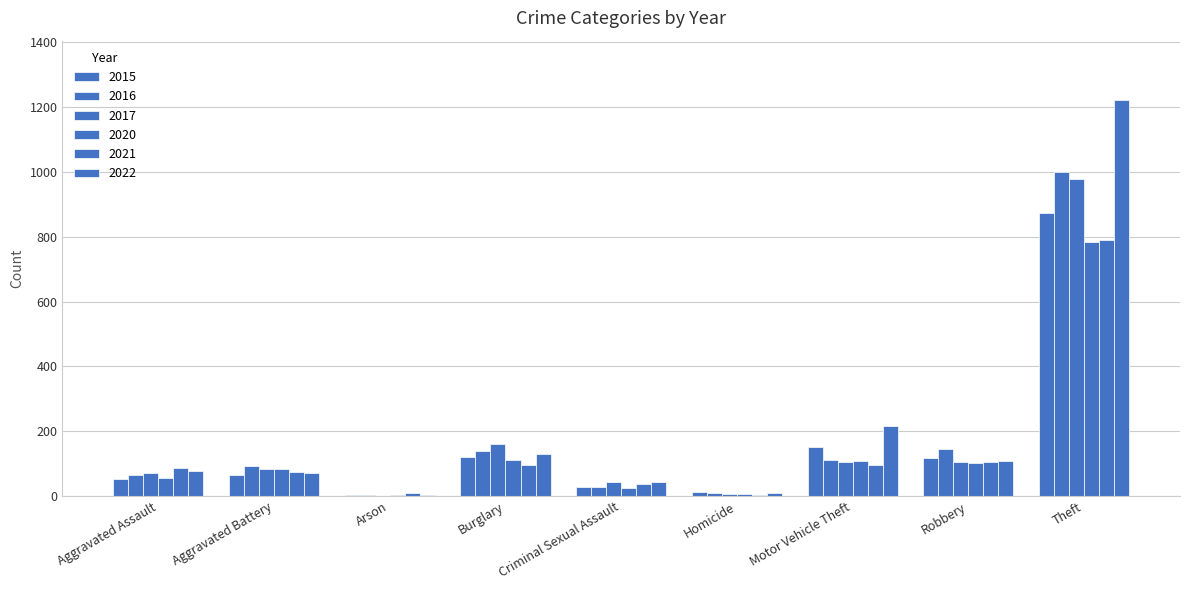

Are the bars grouped side by side (vs. stacked)?

Yes